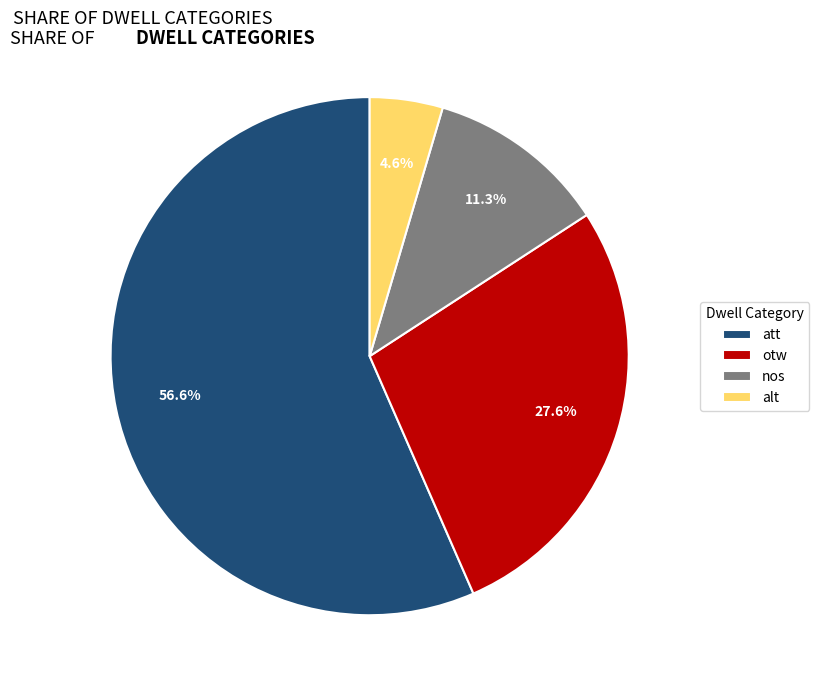

What is the total percentage of alt and otw?

32.2%